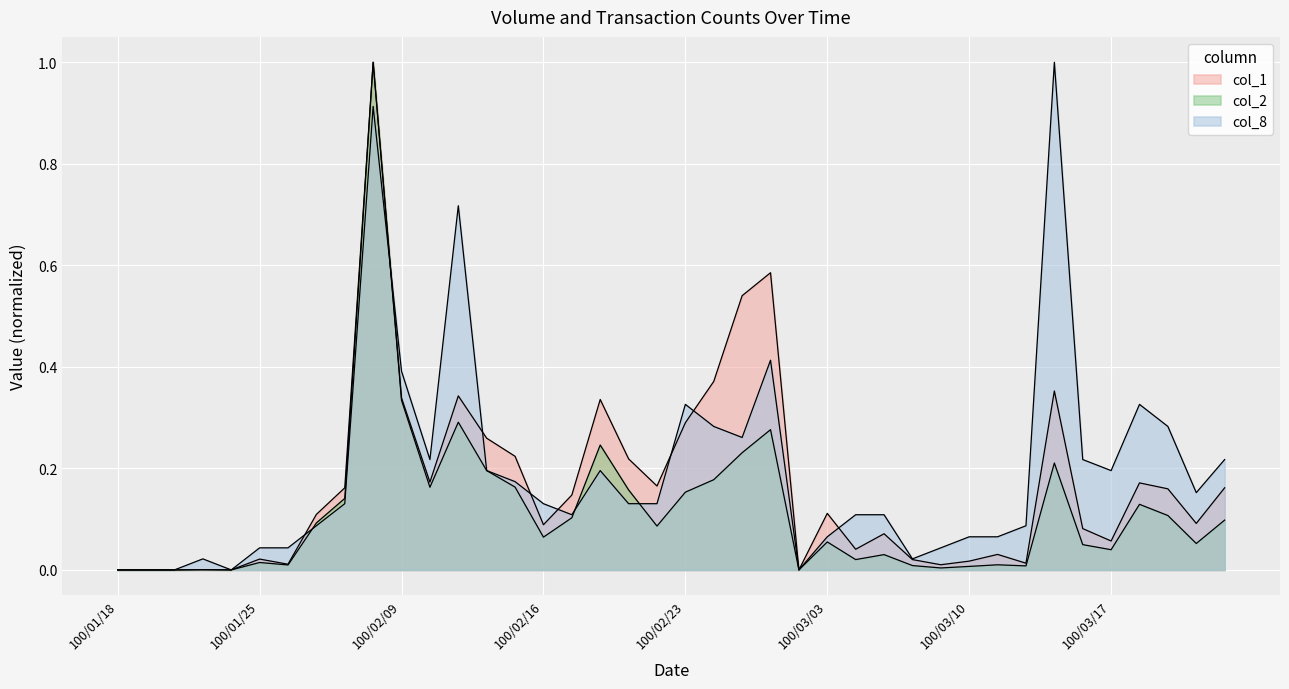

What is the label of the 2nd point from the right?

100/03/22